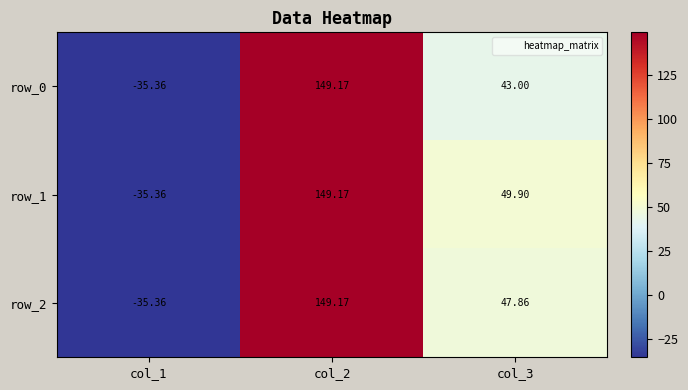

What is the difference between the highest and lowest values at col_3?

6.9